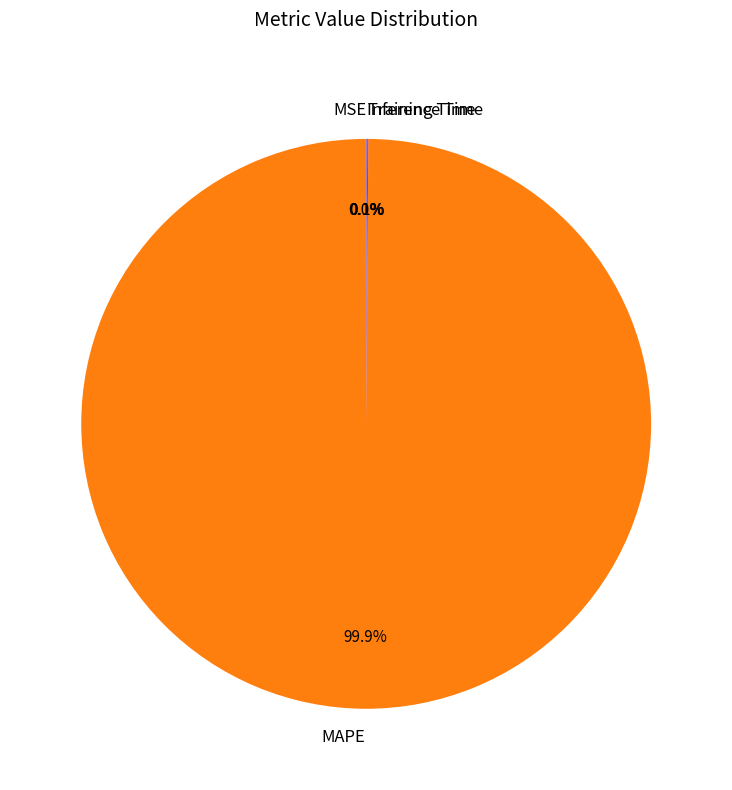

Which category accounts for the majority?

MAPE